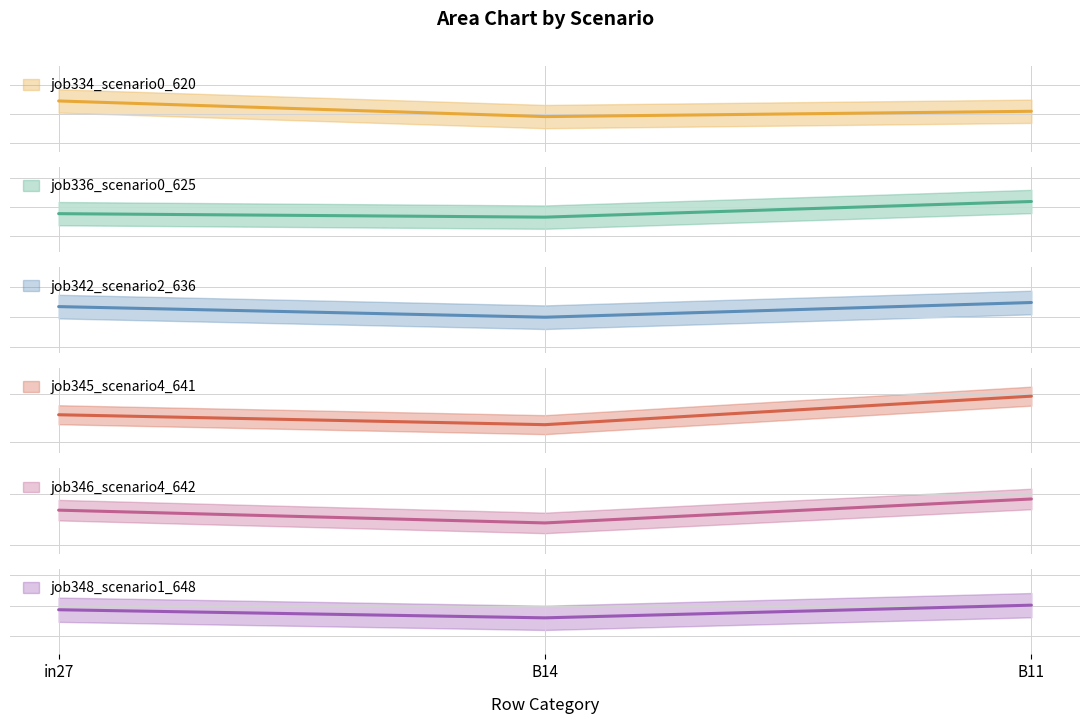

How many lines are shown in the chart?

6